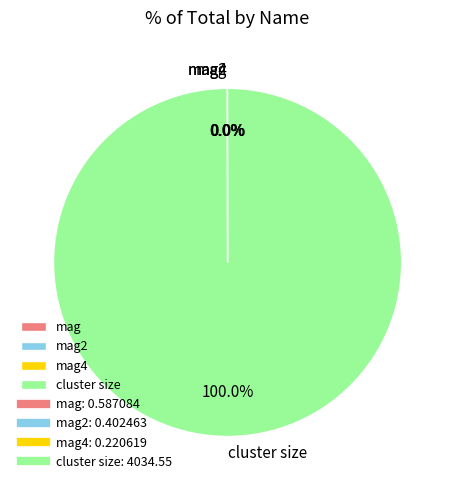

Is cluster size the majority of the pie?

Yes